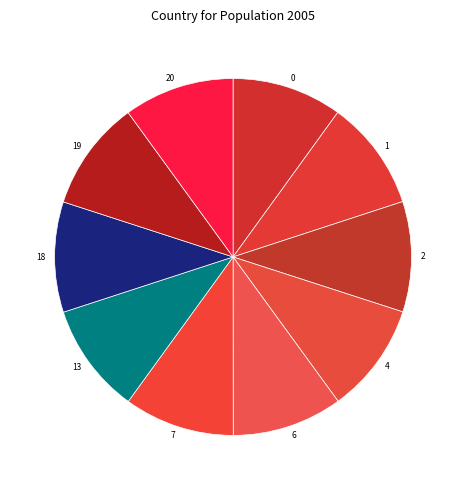

Do 2 and 7 together represent more than half of the pie?

No